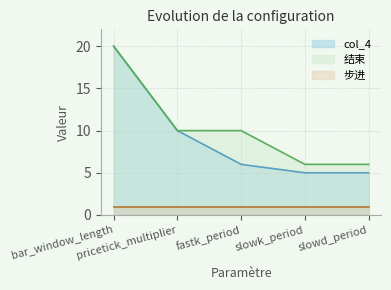

Where is 结束 nearest to the value 13?

pricetick_multiplier